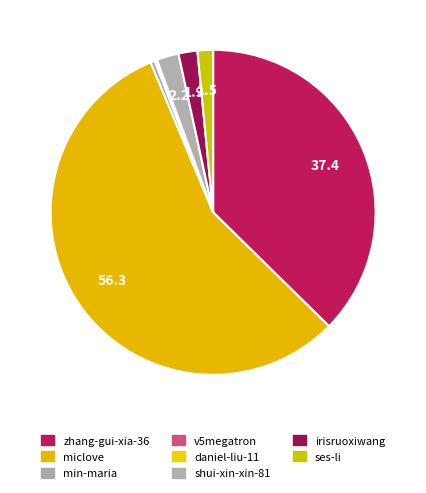

Does any single category account for the majority?

Yes